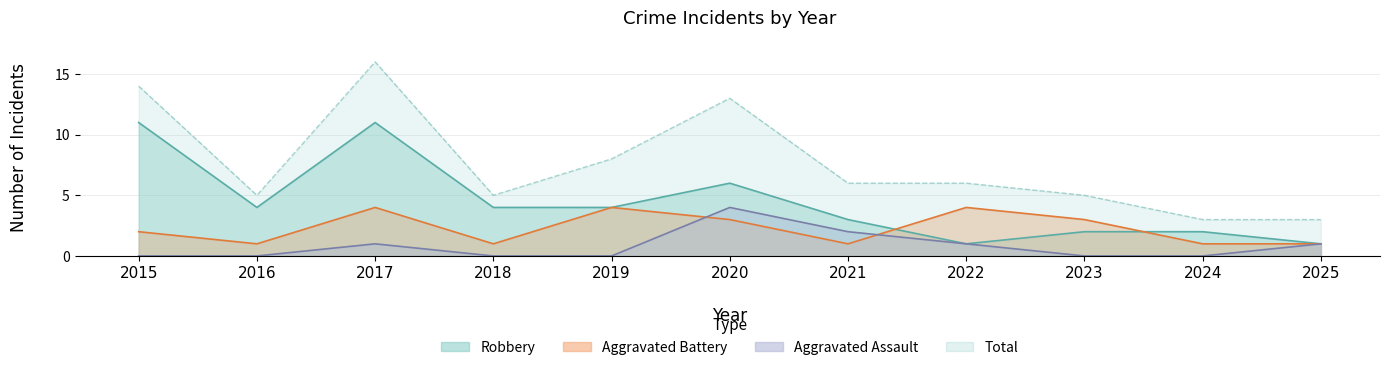

At which label is Aggravated Assault closest to 2?

2021